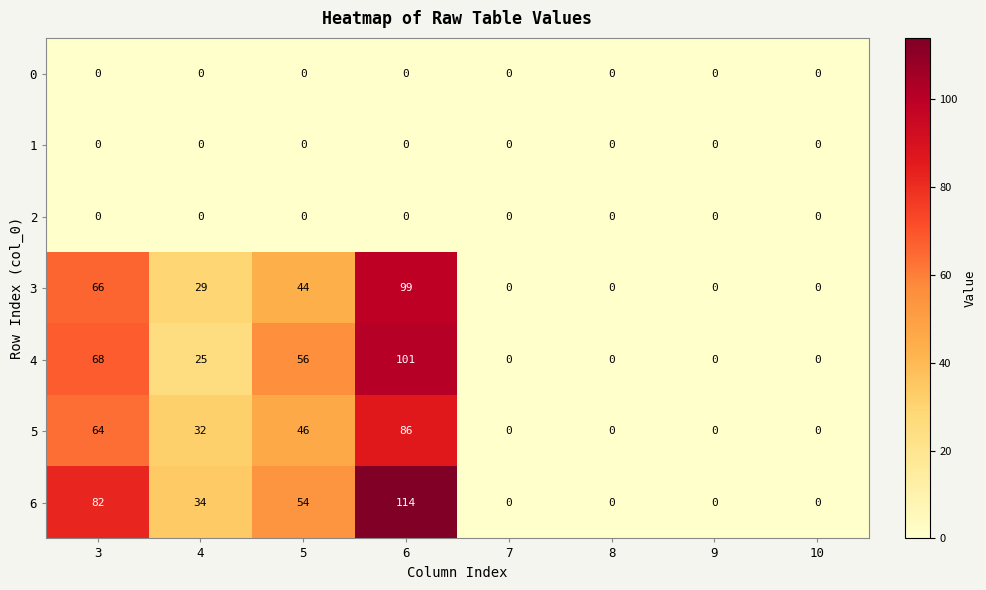

What is the sum of all 6 values?

284